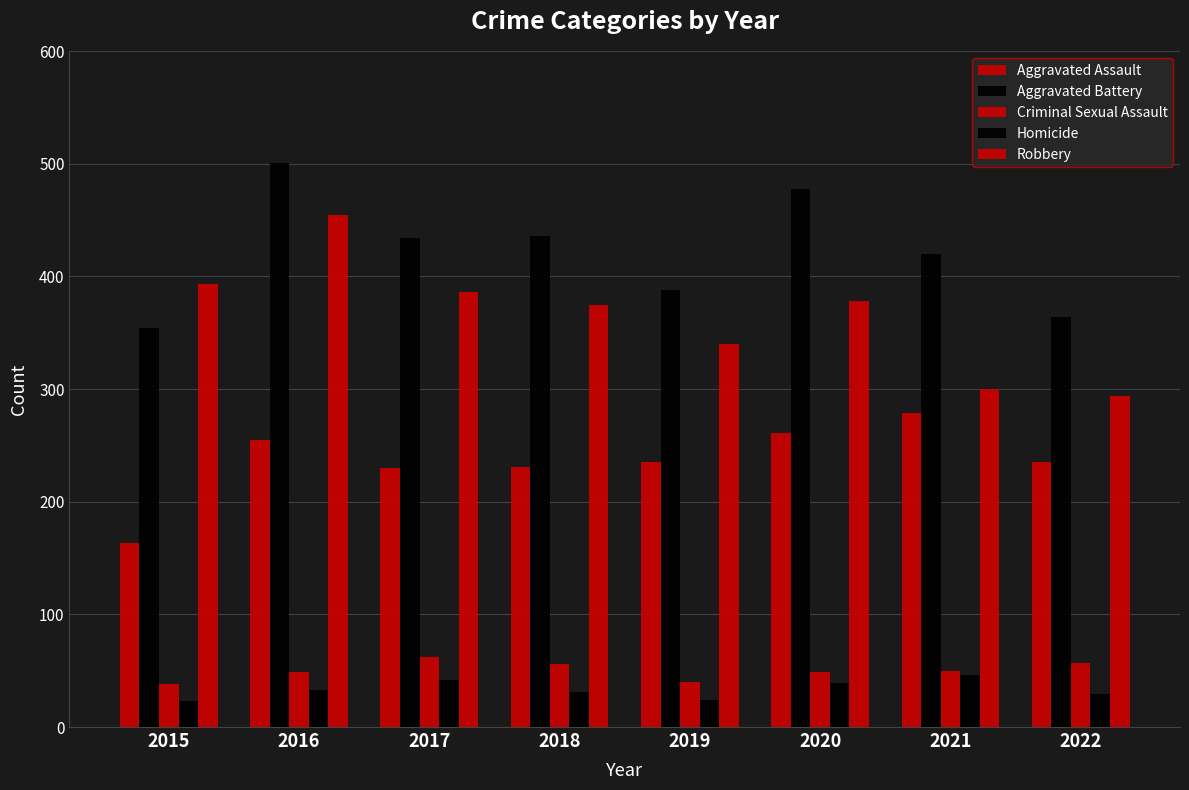

How many bars are there in each group?

5